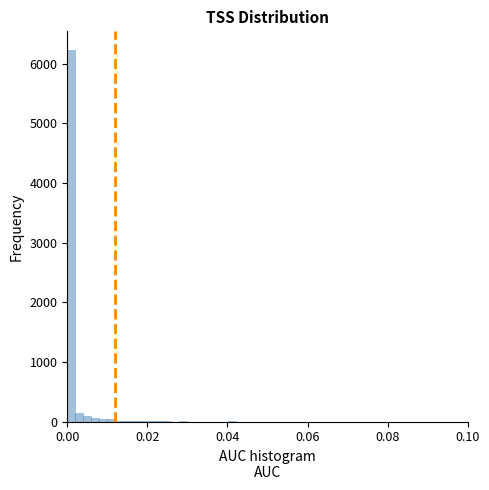

Around what value on the x-axis is the tallest bar? Give the approximate position of its centre, as read against the axis.

0.002